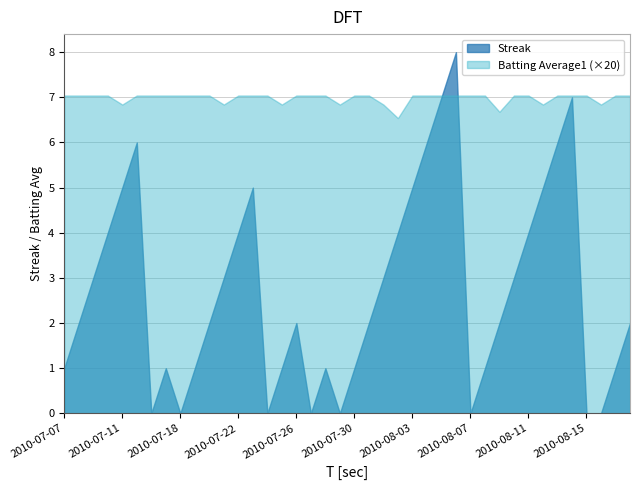

True or false: Batting Average1 has a value of 0.5 at 2010-08-09.

False